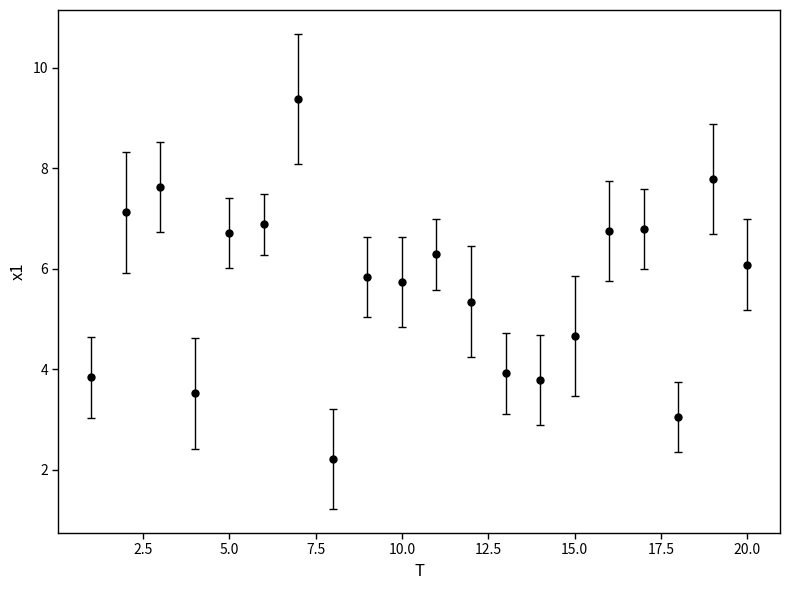

True or false: the data has more than 1 interior local peaks.

True